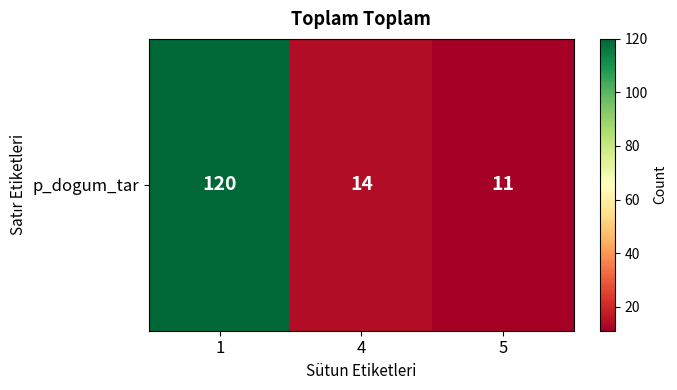

List the labels in order of value, smallest first.

5, 4, 1